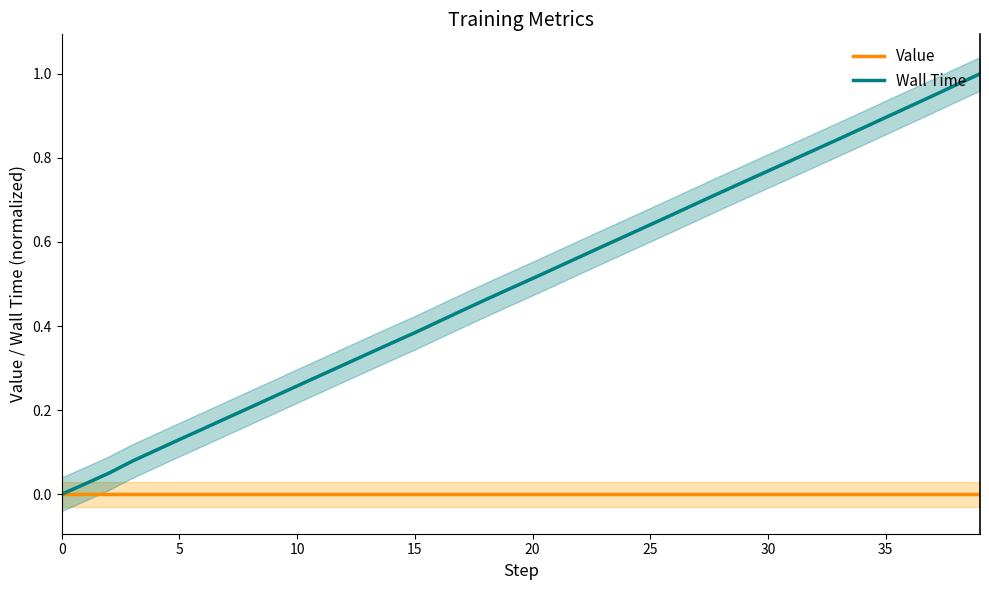

Is it true that Wall Time equals 0.9 at 20?

False